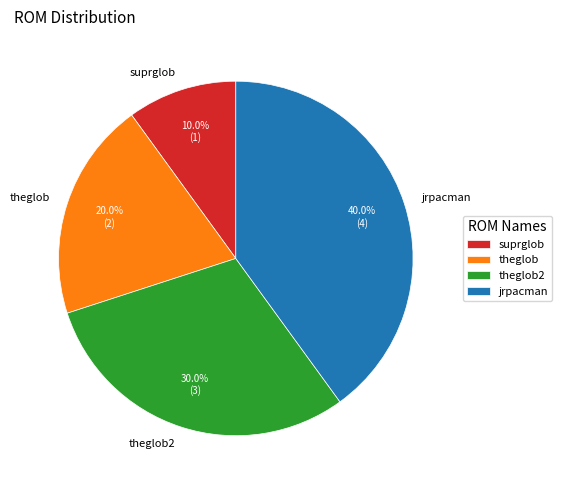

Which slice is the largest?

jrpacman